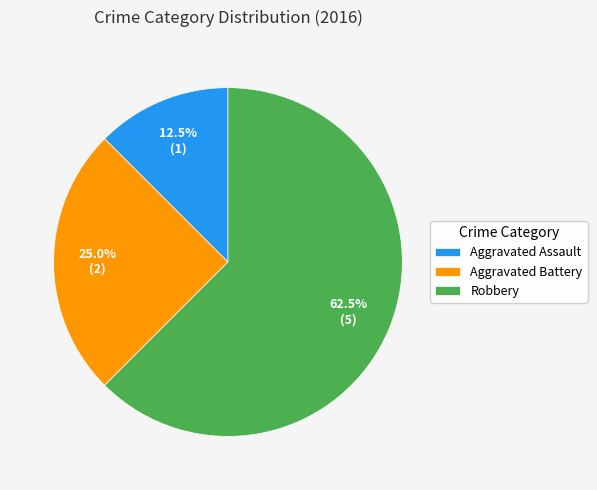

What is the largest slice in the pie chart?

Robbery